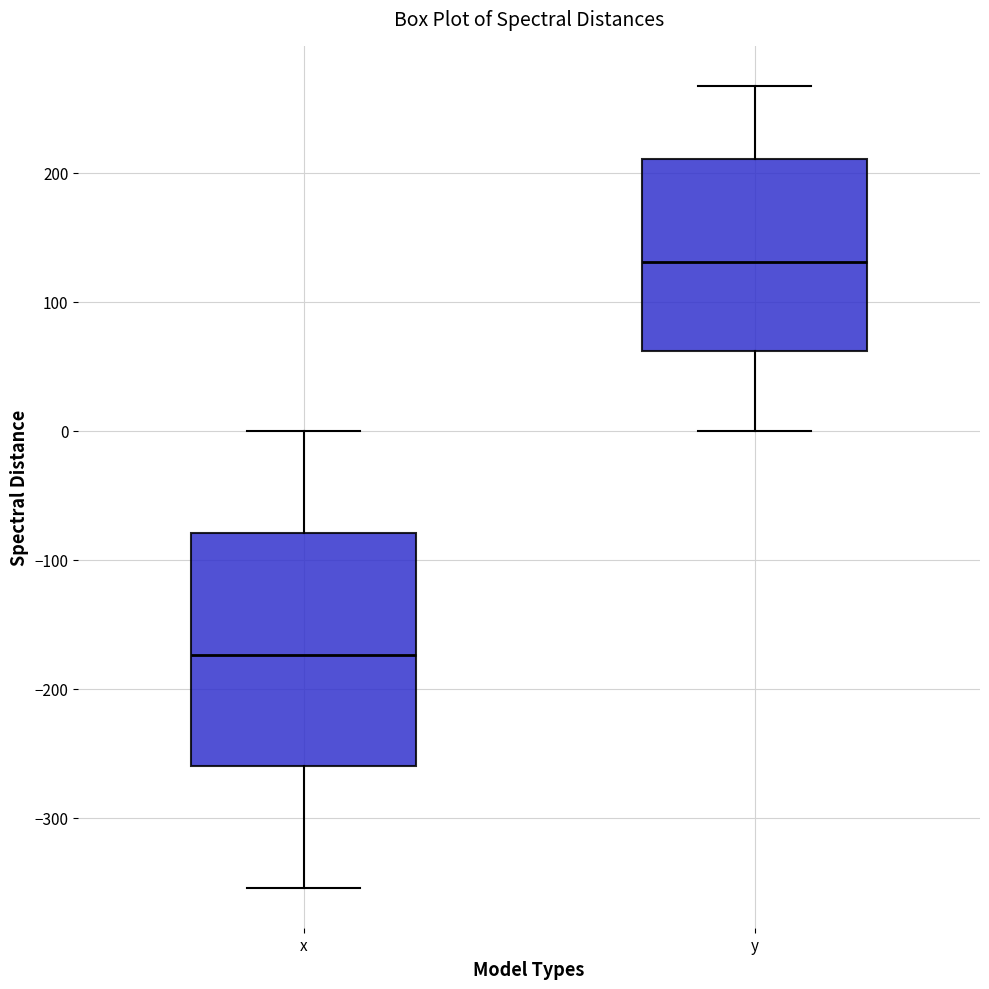

Where is the lower edge of the box for y on the y-axis? The values are not printed on the chart, so give them approximately, as read against the axis.

60